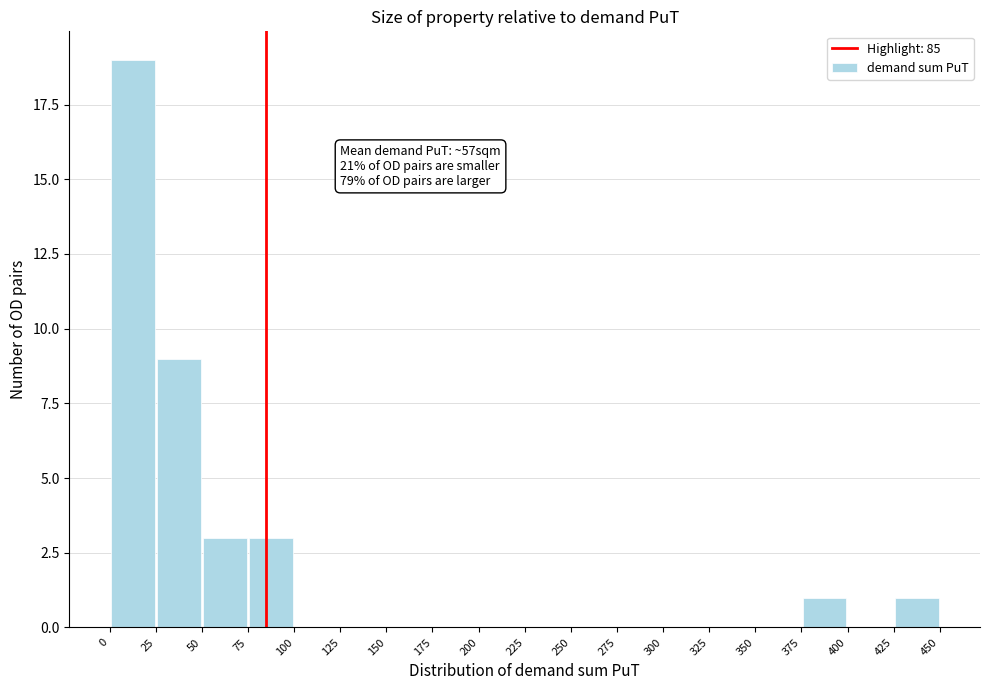

Over which range of the x-axis is the bar tallest?

0 to 25